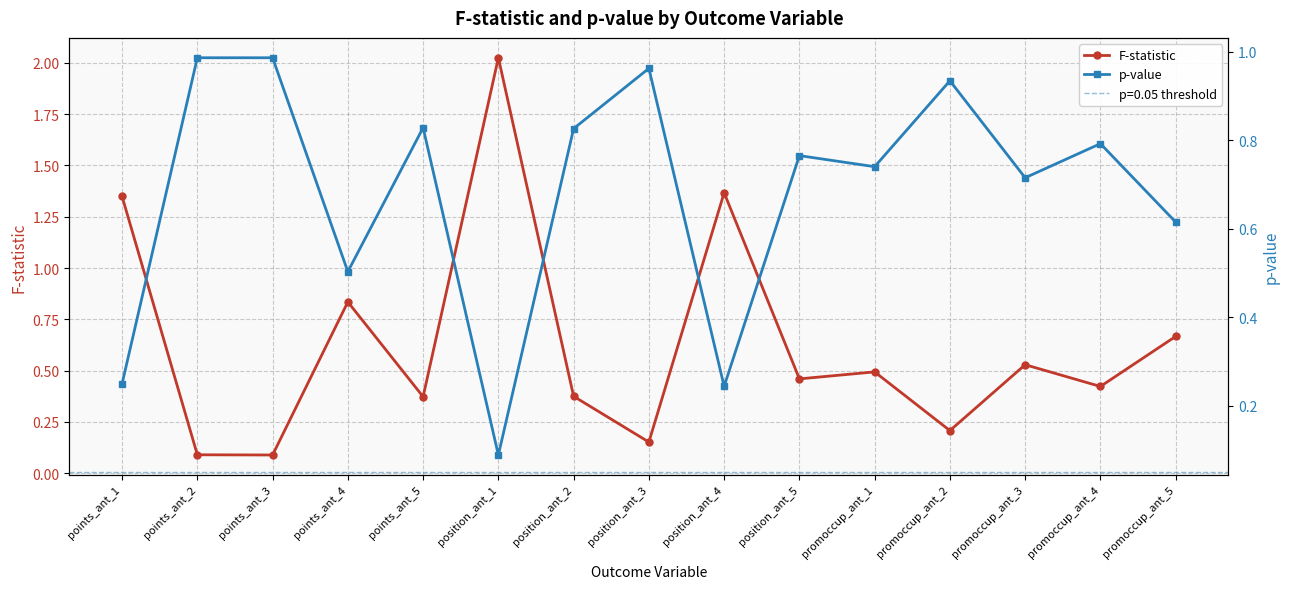

Which label corresponds to the smallest value in the chart?

points_ant_3